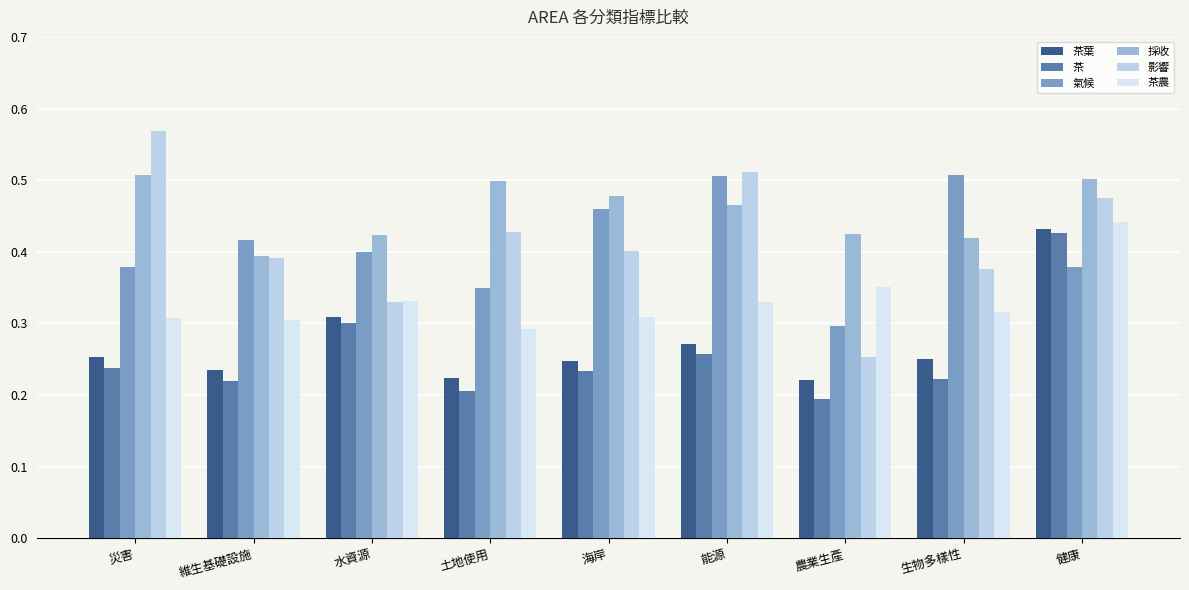

Is it true that 茶葉 equals 0.6 at 健康?

False